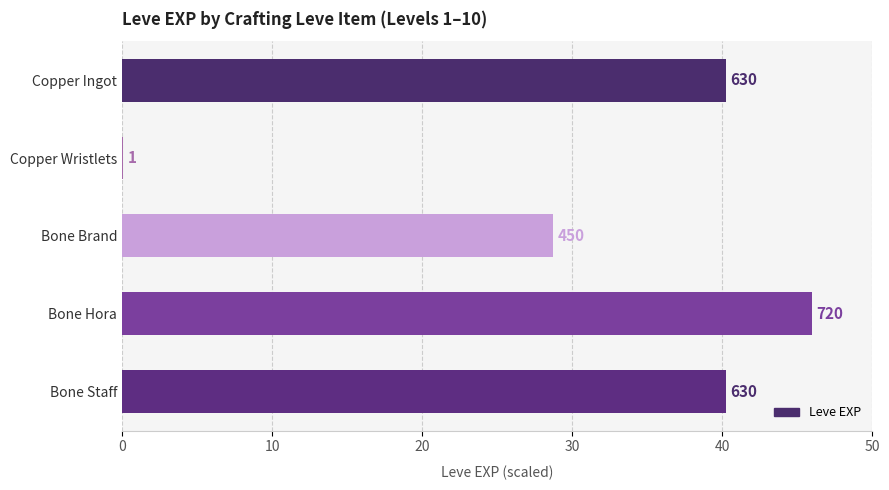

Are the bars horizontal?

Yes